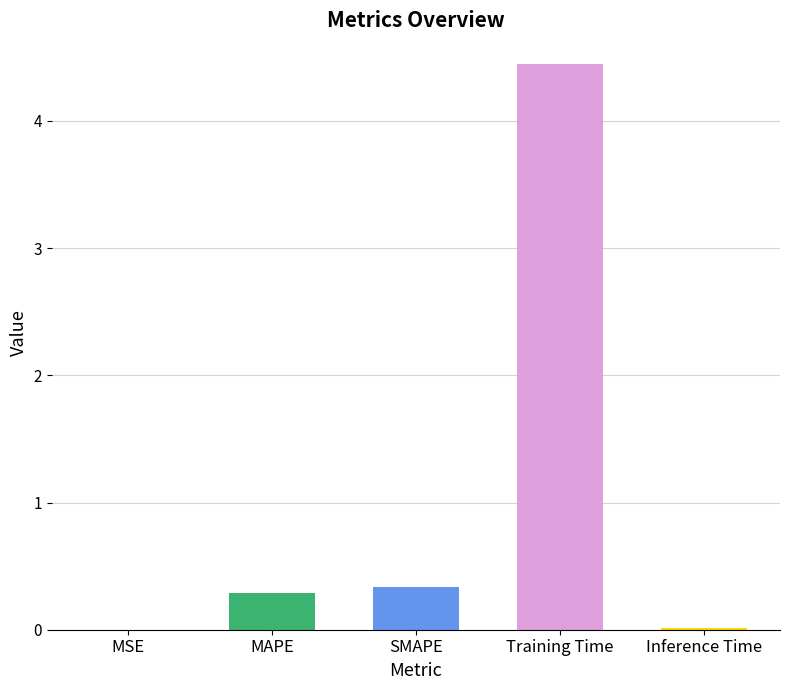

What is the difference between the second highest and minimum values?

0.3